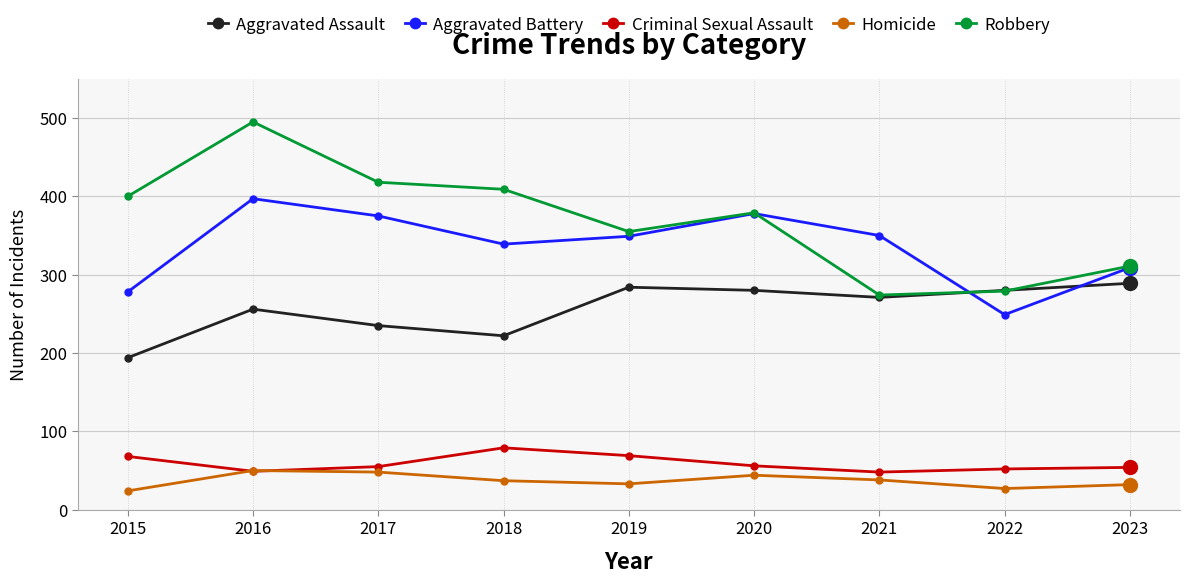

How many data points in Robbery are less than 379?

4